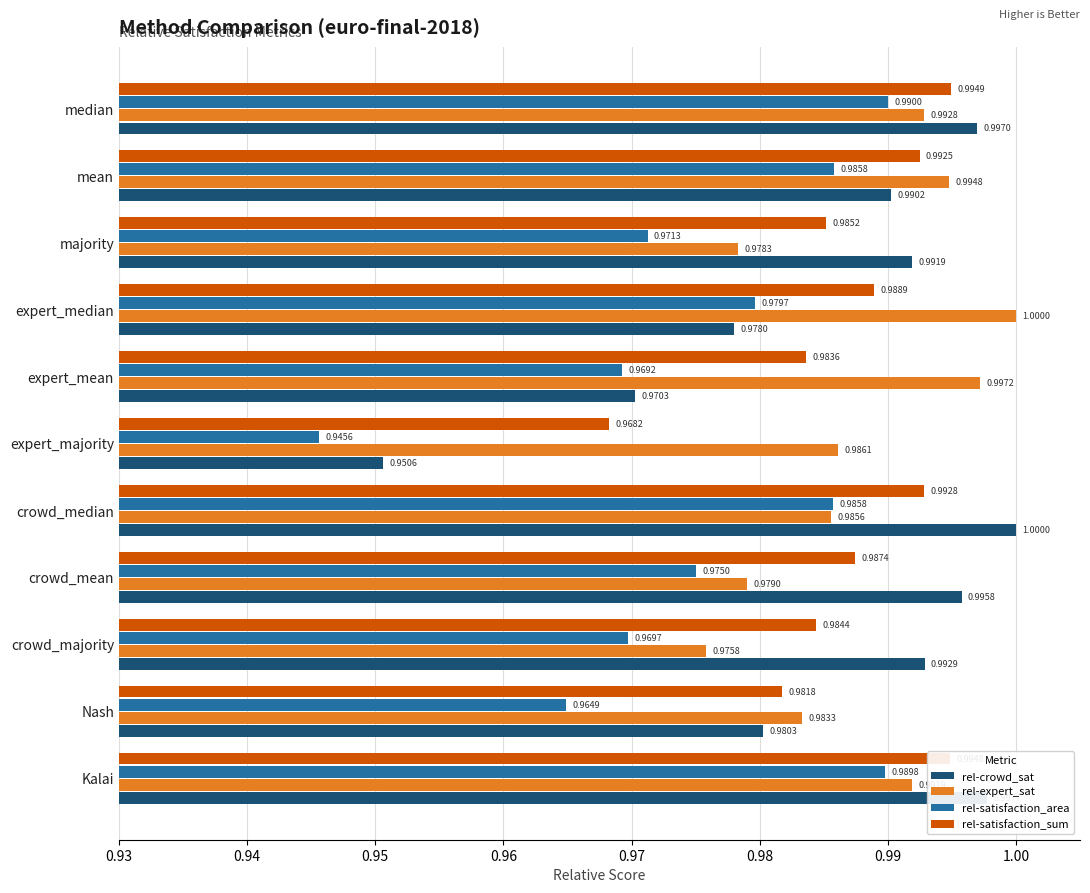

Which category has the lowest value in the rel-satisfaction_area series?

expert_majority